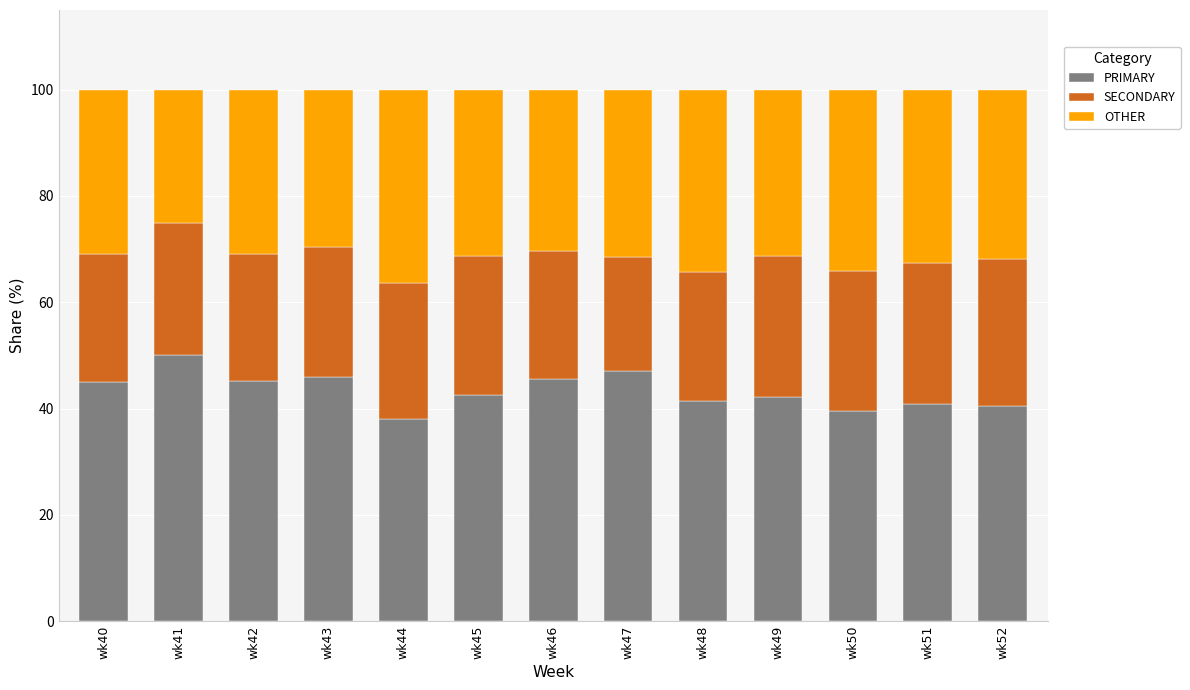

True or false: PRIMARY has a value of 72.7 at wk42.

False